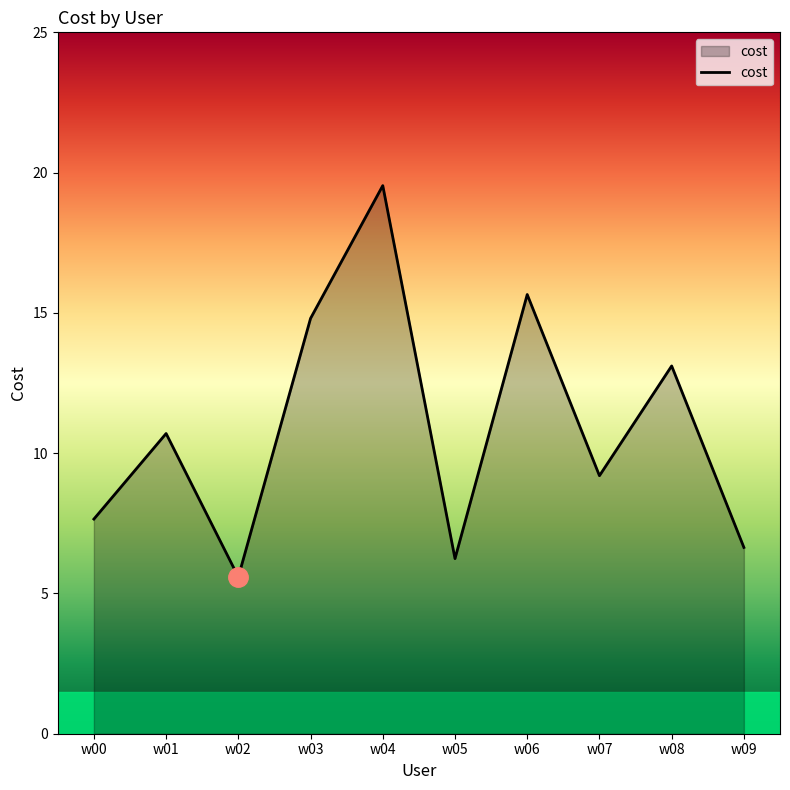

What is the change in value from w00 to w08?

+5.5